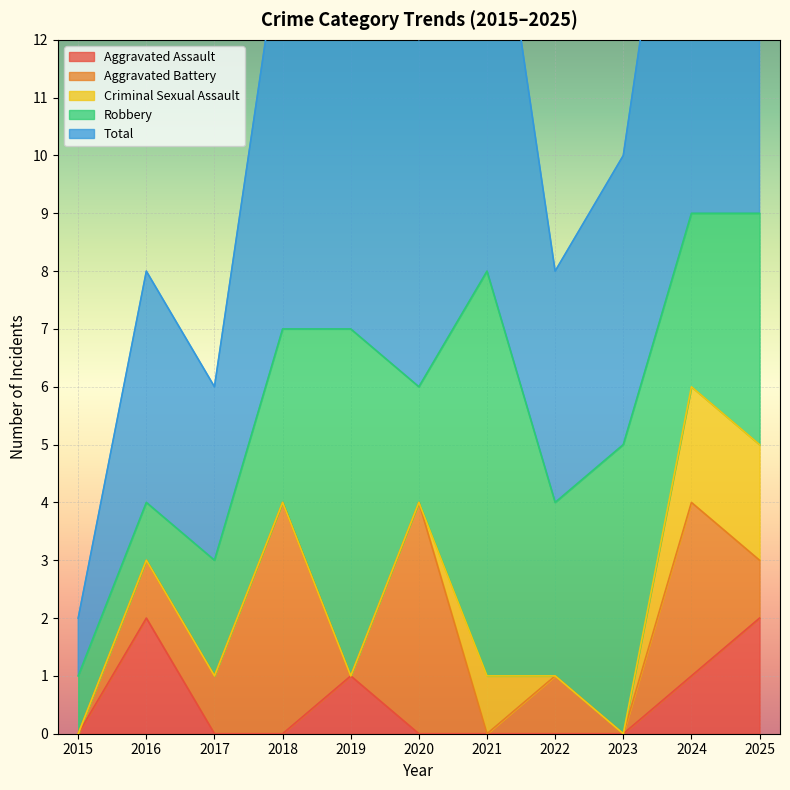

At 2016, list the series in order from largest to smallest.

Total, Aggravated Assault, Aggravated Battery, Robbery, Criminal Sexual Assault